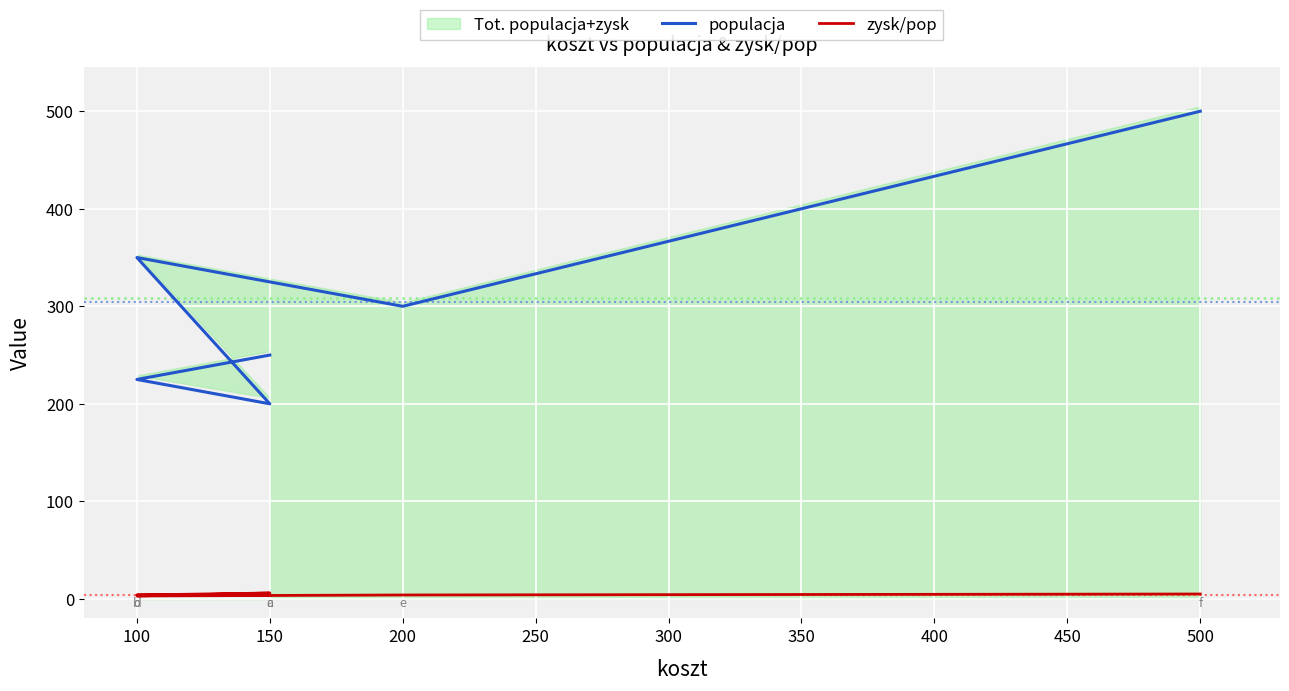

How many lines are shown in the chart?

2